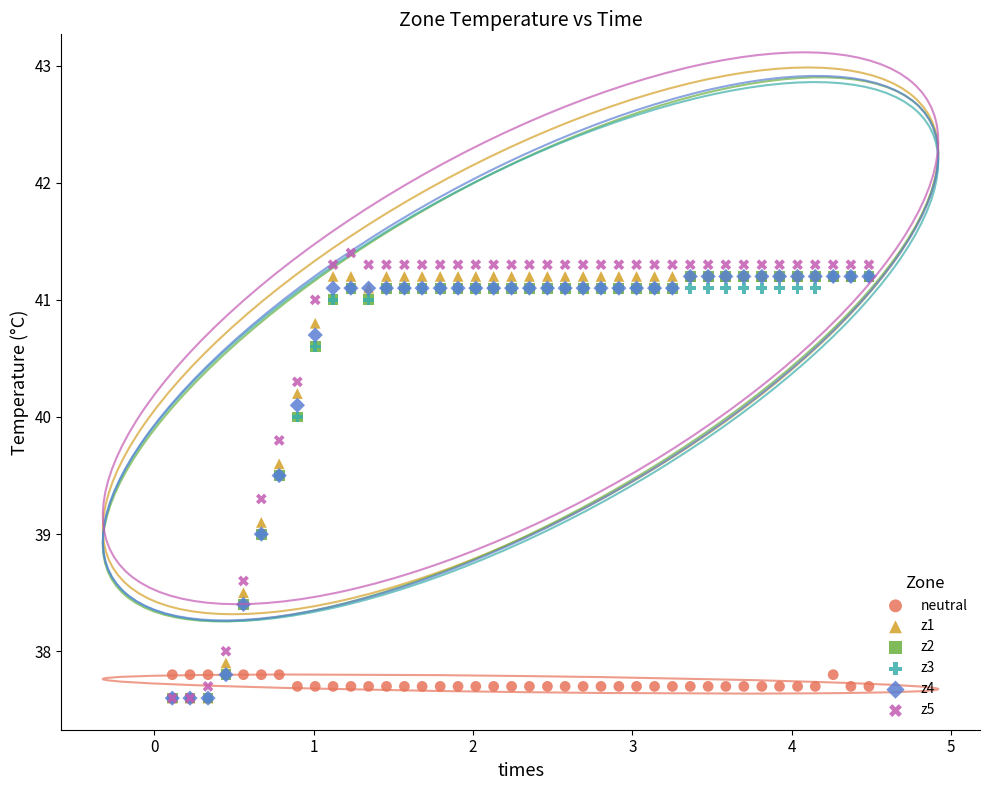

Which series reaches the maximum Y coordinate?

z5